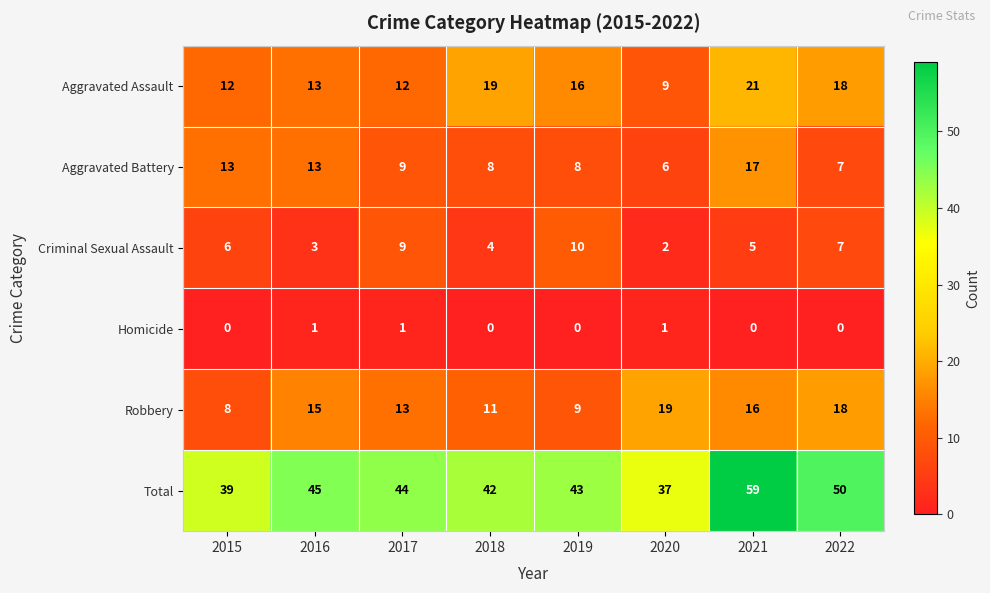

True or false: Criminal Sexual Assault has a value of 8 at 2021.

False